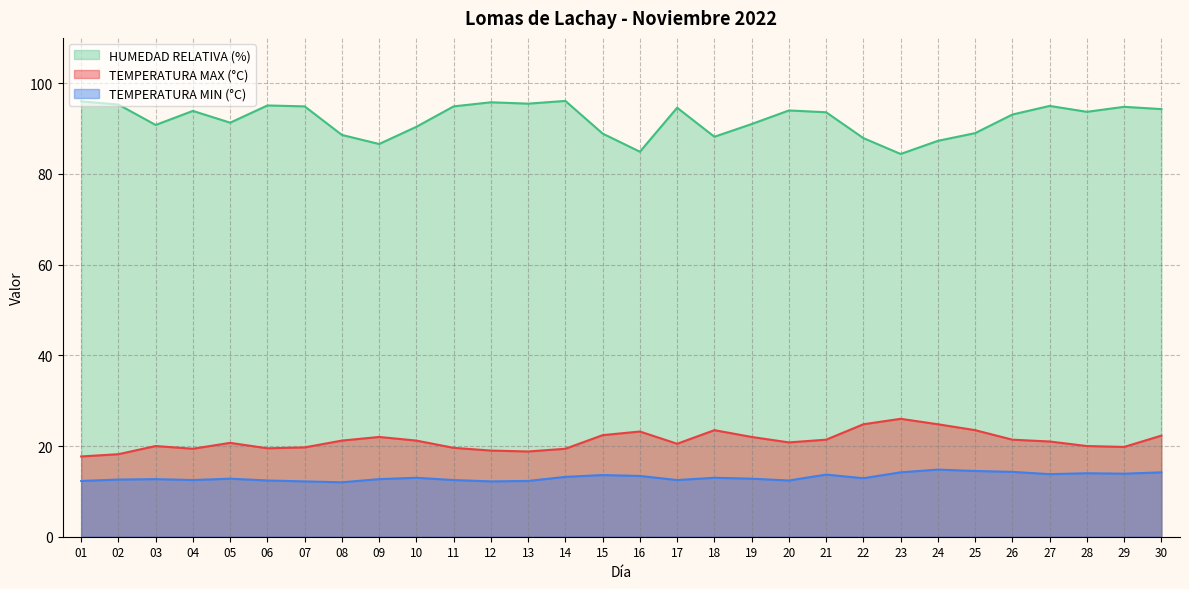

Rank the series at 08 from lowest to highest value.

TEMPERATURA MIN (°C), TEMPERATURA MAX (°C), HUMEDAD RELATIVA (%)